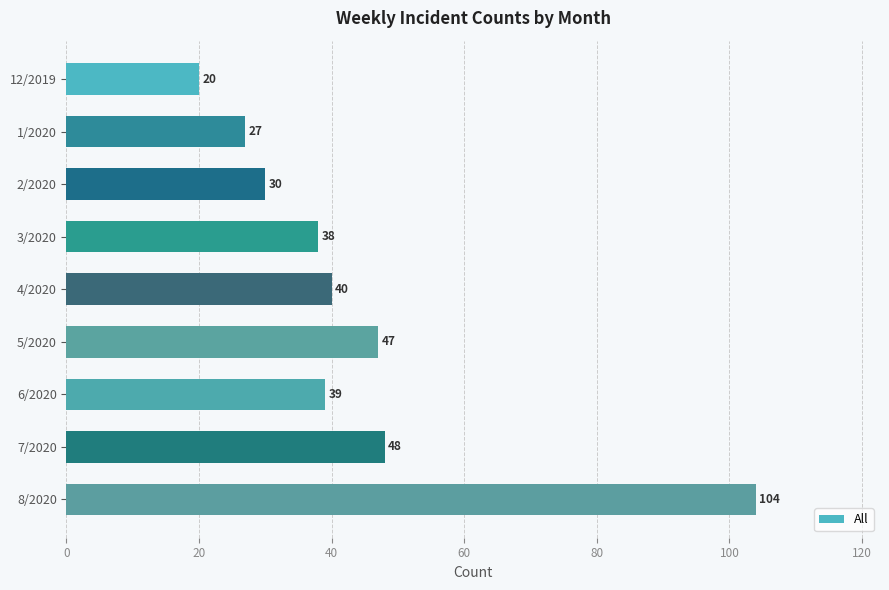

Reading top to bottom, list all the values displayed in this chart.

12/2019=20	1/2020=27	2/2020=30	3/2020=38	4/2020=40	5/2020=47	6/2020=39	7/2020=48	8/2020=104